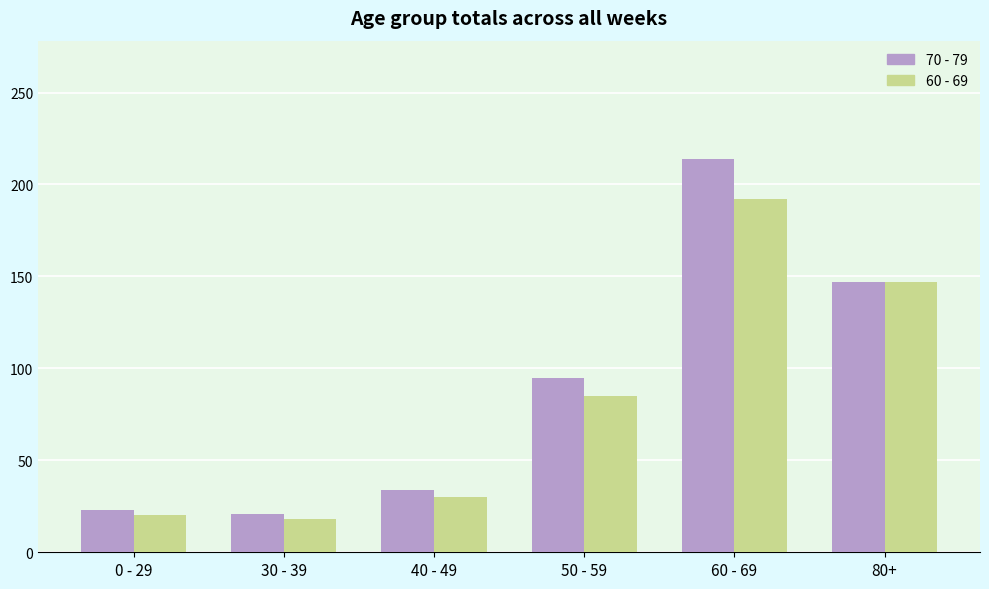

Count the number of categories in the chart.

6